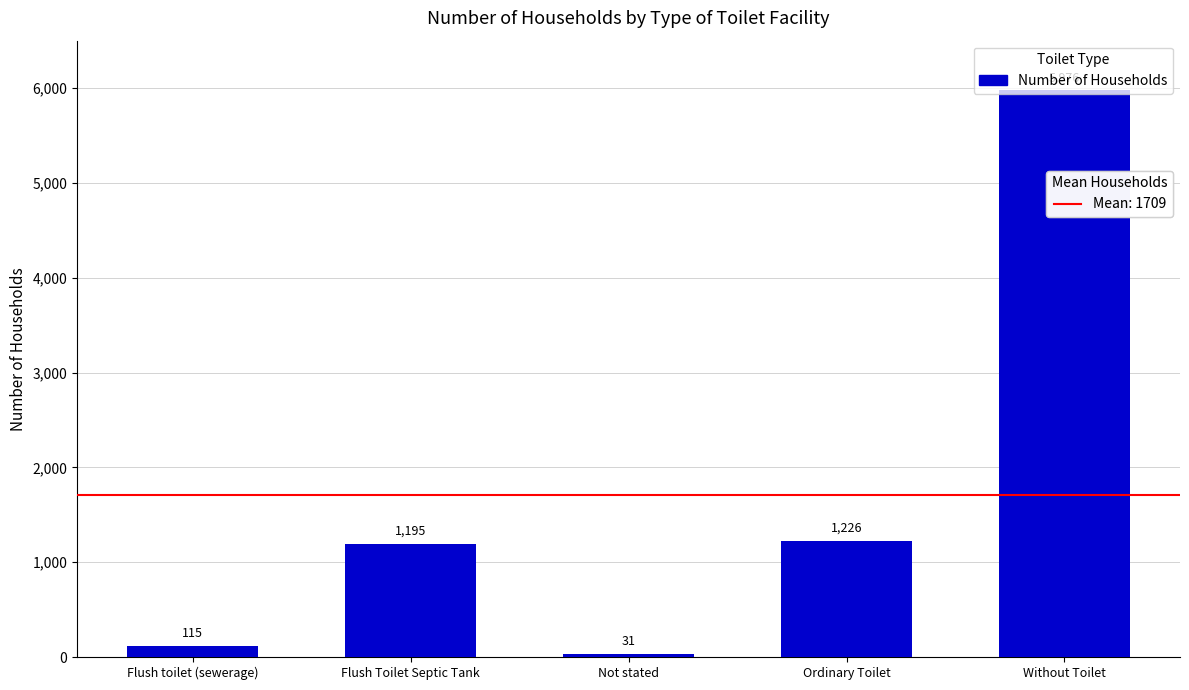

The value at Not stated is 31. True or false?

True